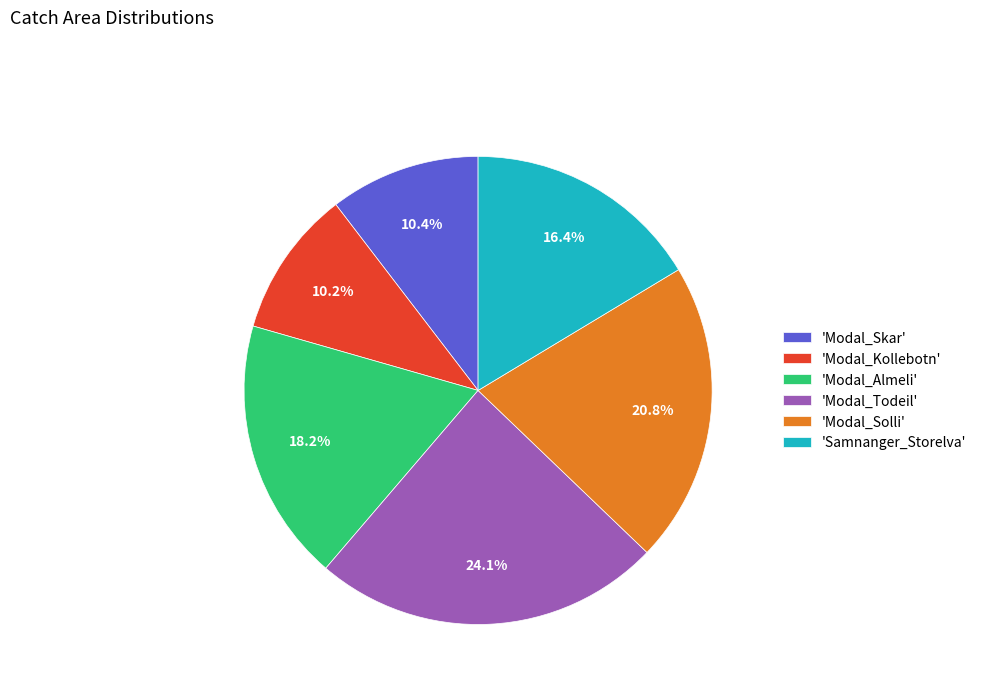

Does any single category account for the majority?

No